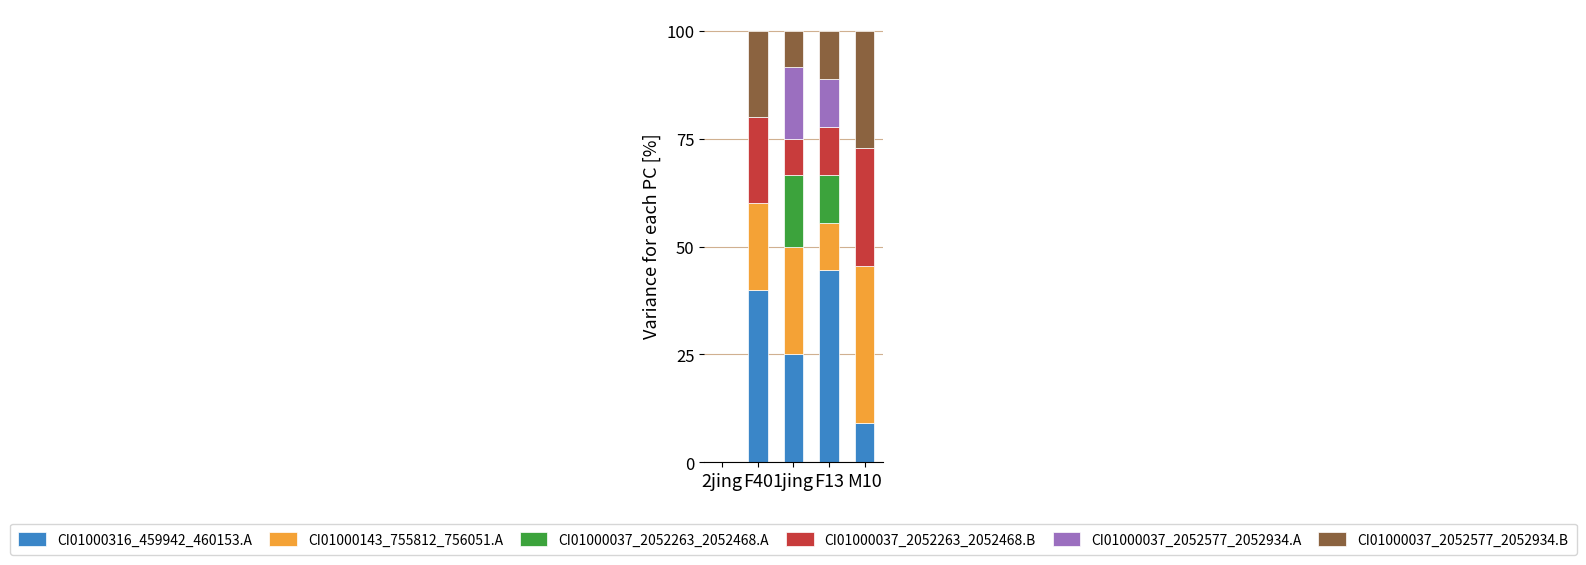

Which category has the highest value in the CI01000316_459942_460153.A series?

F13